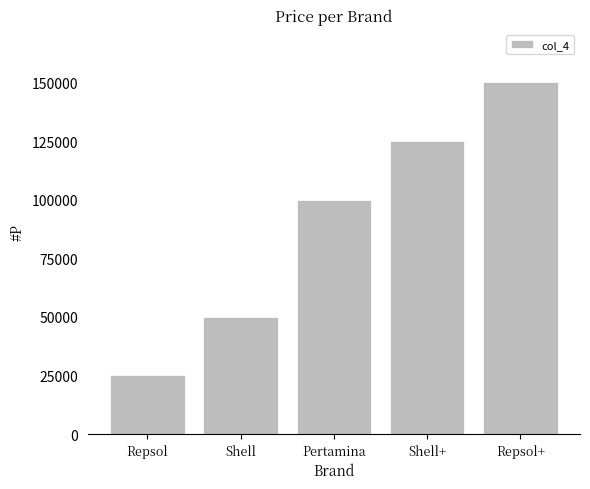

Approximately how many times larger is the value at Repsol+ compared to Repsol?

6.0